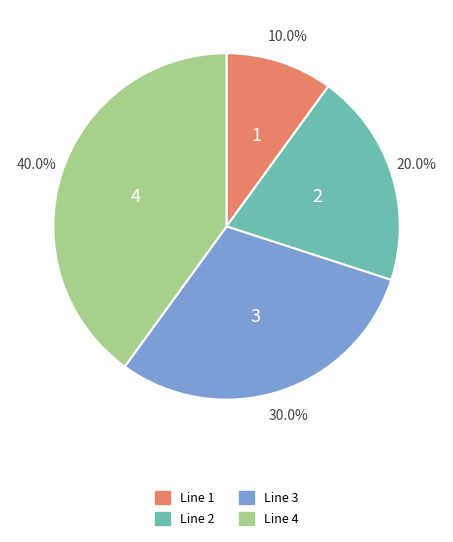

To the nearest percent, what is the average slice percentage?

25%